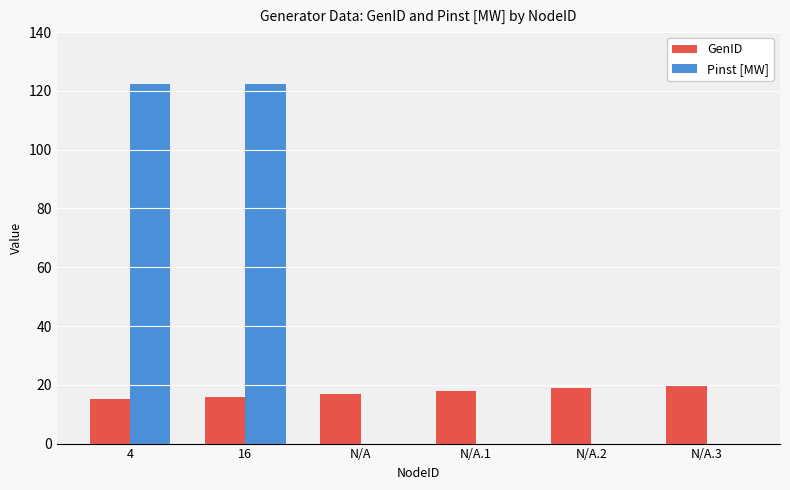

What is the total value across all series at 4?

137.5